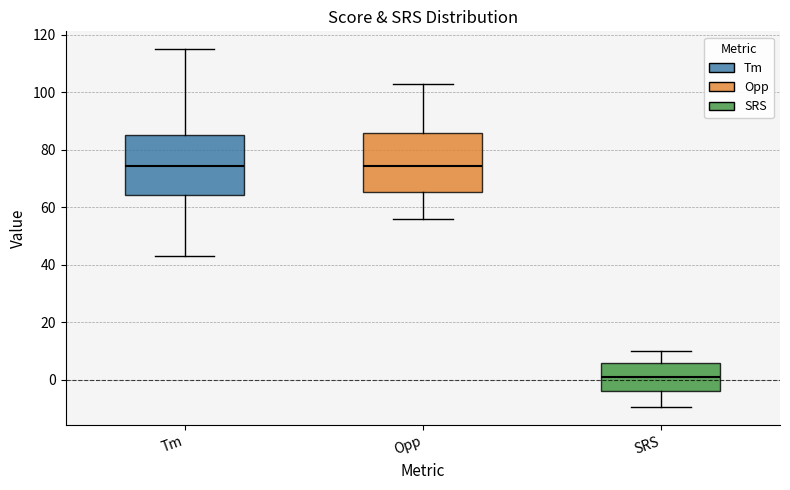

Where is the upper edge of the box for SRS on the y-axis? The values are not printed on the chart, so give them approximately, as read against the axis.

6